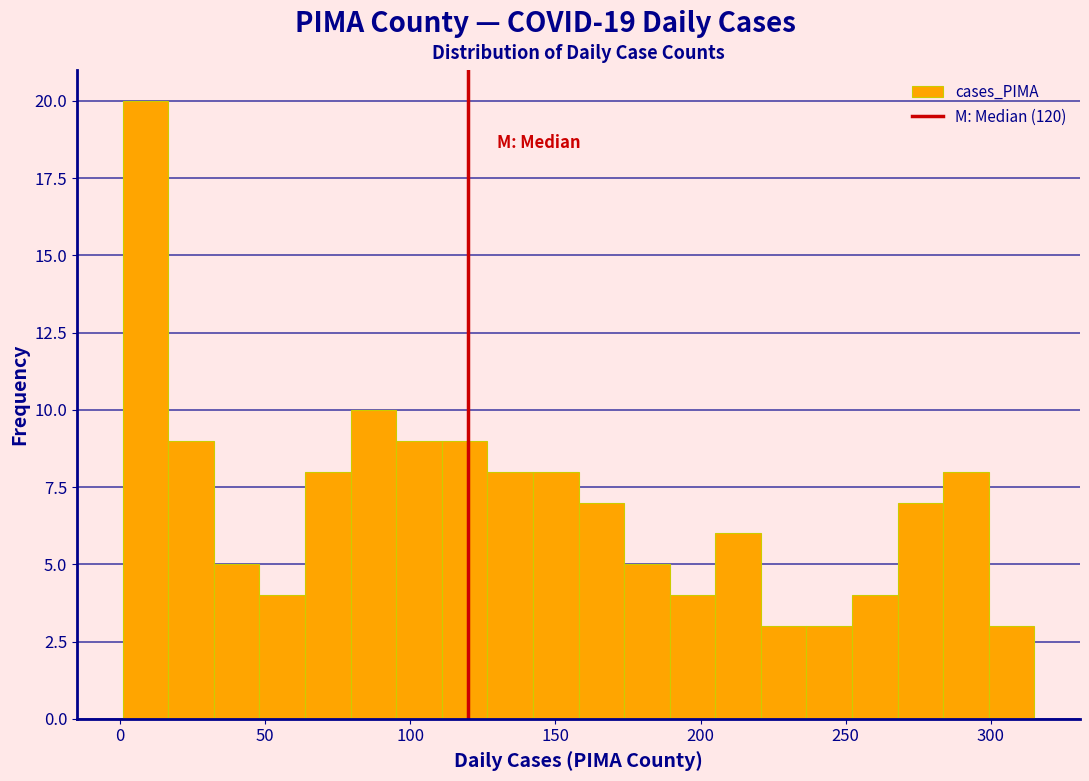

Around what value on the x-axis is the tallest bar? Give the approximate position of its centre, as read against the axis.

10